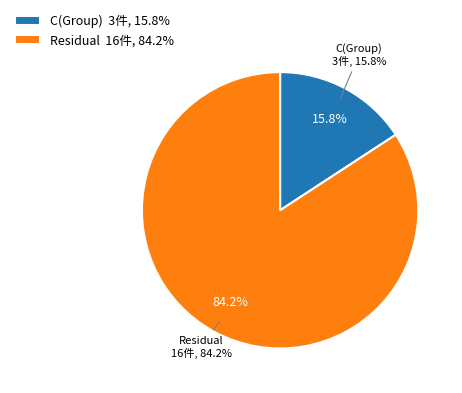

To the nearest percent, what is the combined percentage of C(Group) and Residual?

100%